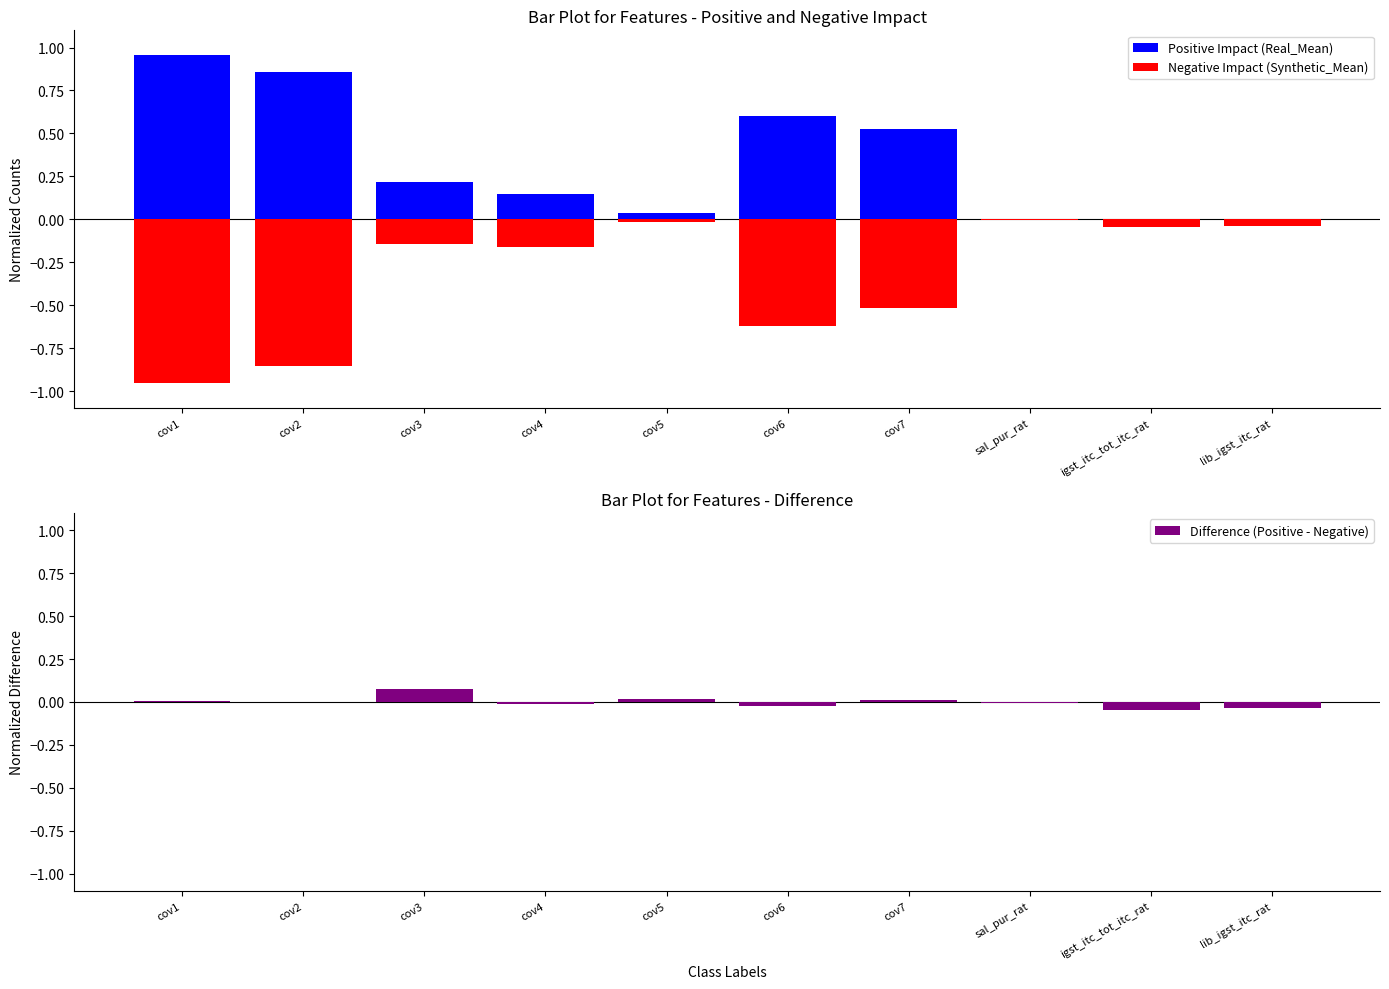

Reading left to right, extract all data points from this chart.

Positive Impact (Real_Mean): 1.0	0.9	0.2	0.1	0.0	0.6	0.5	-0.0	-0.0	0.0
Negative Impact (Synthetic_Mean): -1.0	-0.9	-0.1	-0.2	-0.0	-0.6	-0.5	-0.0	-0.0	-0.0
Difference (Positive - Negative): 0.0	0.0	0.1	-0.0	0.0	-0.0	0.0	-0.0	-0.0	-0.0